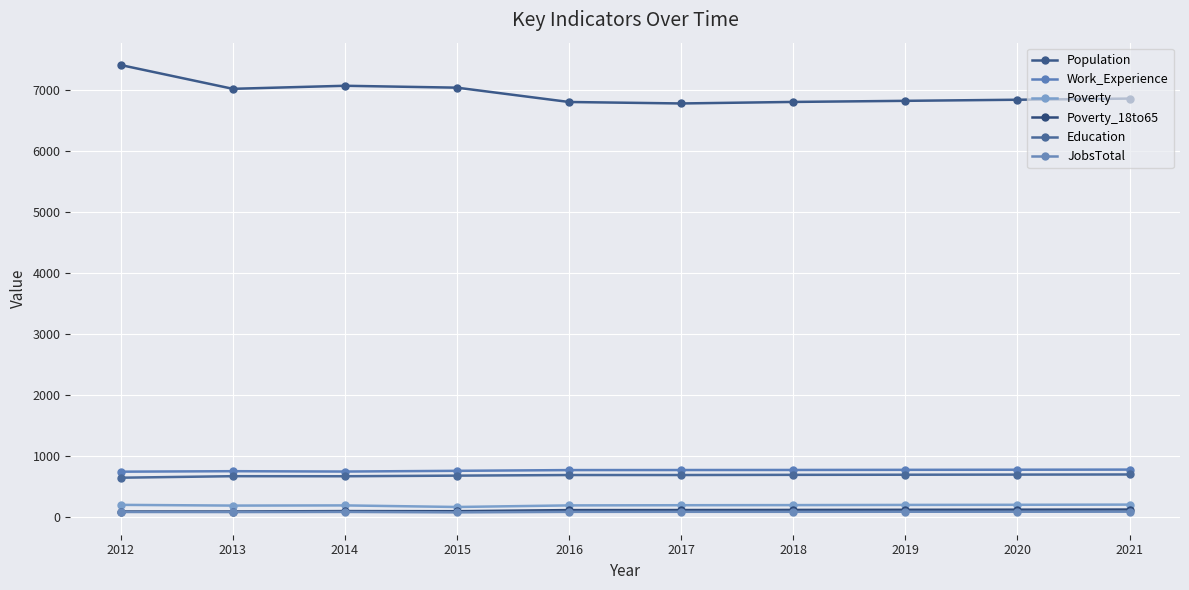

At which label does Education first exceed 689?

2018